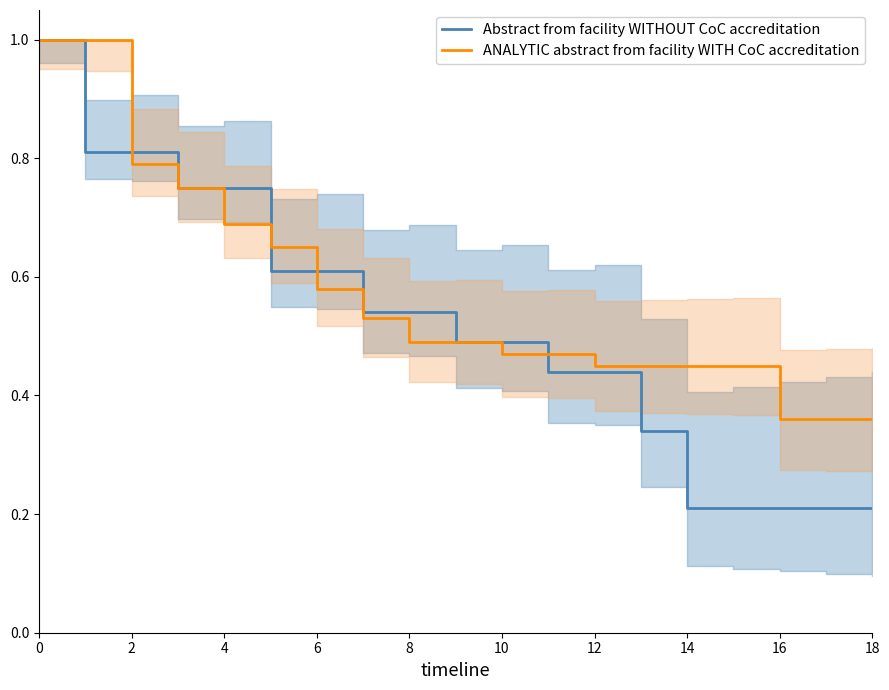

Is it true that ANALYTIC abstract from facility WITH CoC accreditation equals 0.7 at 4?

True